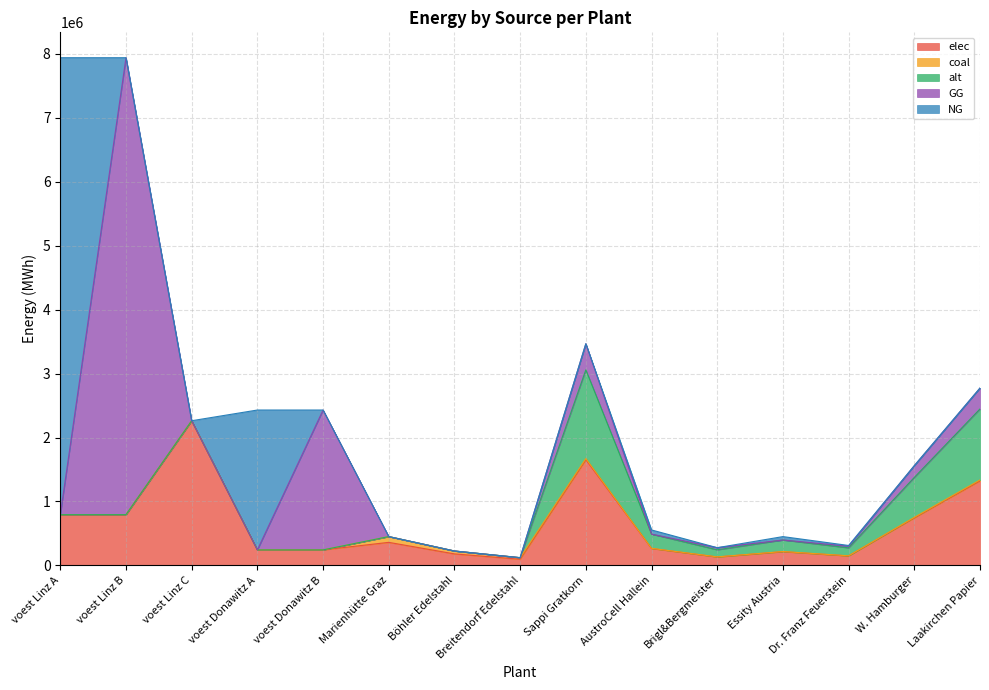

In elec, how many points are higher than both neighbors (excluding endpoints)?

4